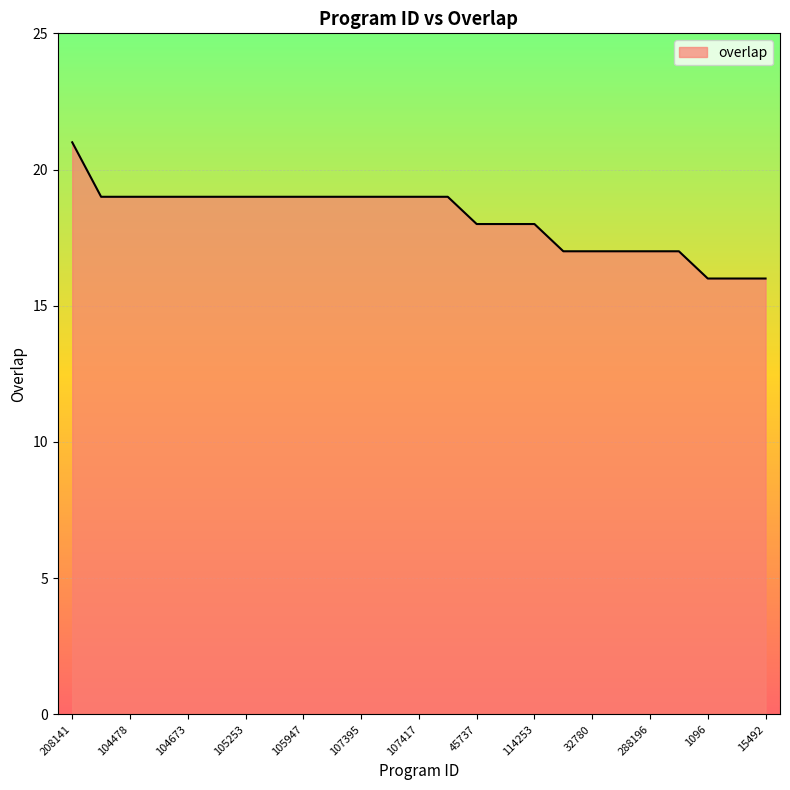

What is the difference between the maximum and minimum values?

5